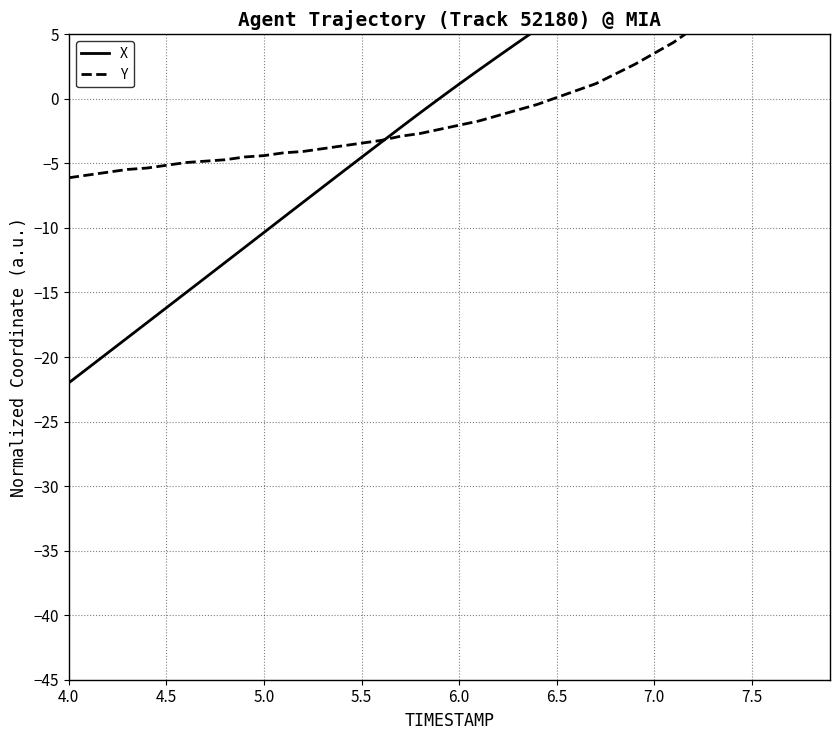

True or false: Y and X intersect in this chart.

True